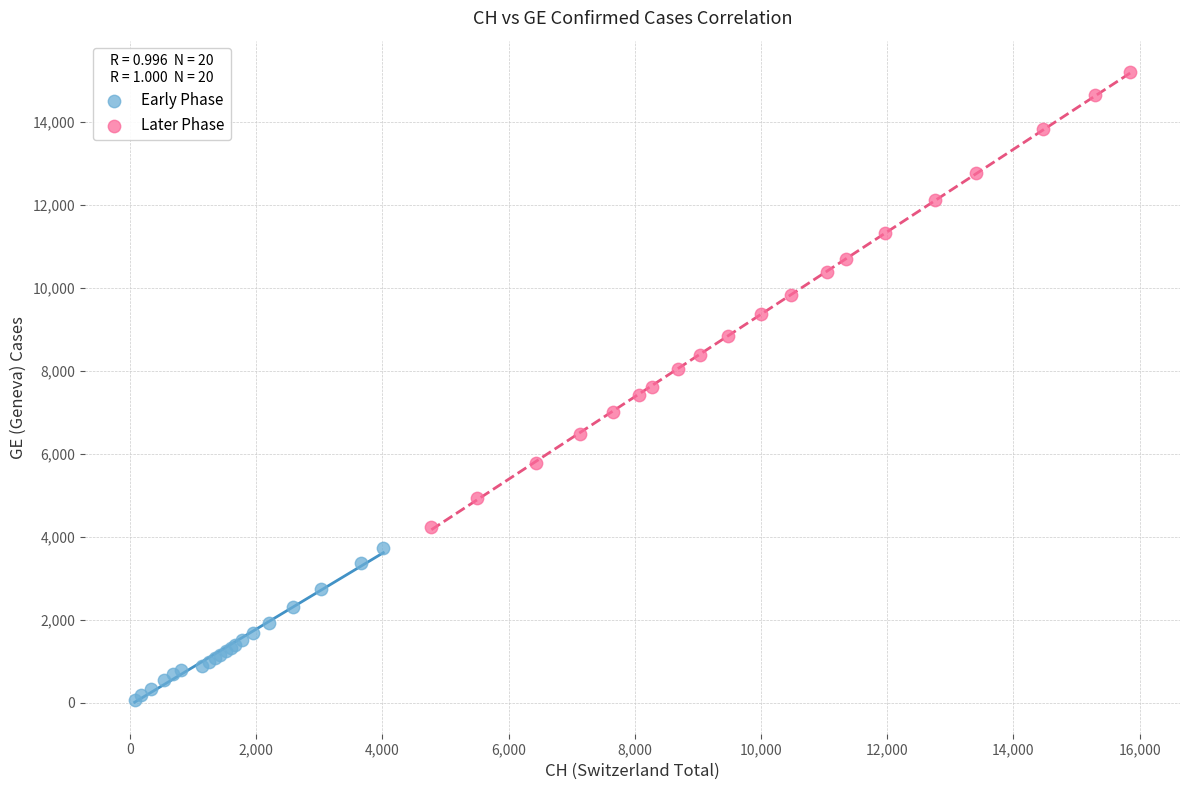

Which series reaches the minimum Y coordinate?

Early Phase